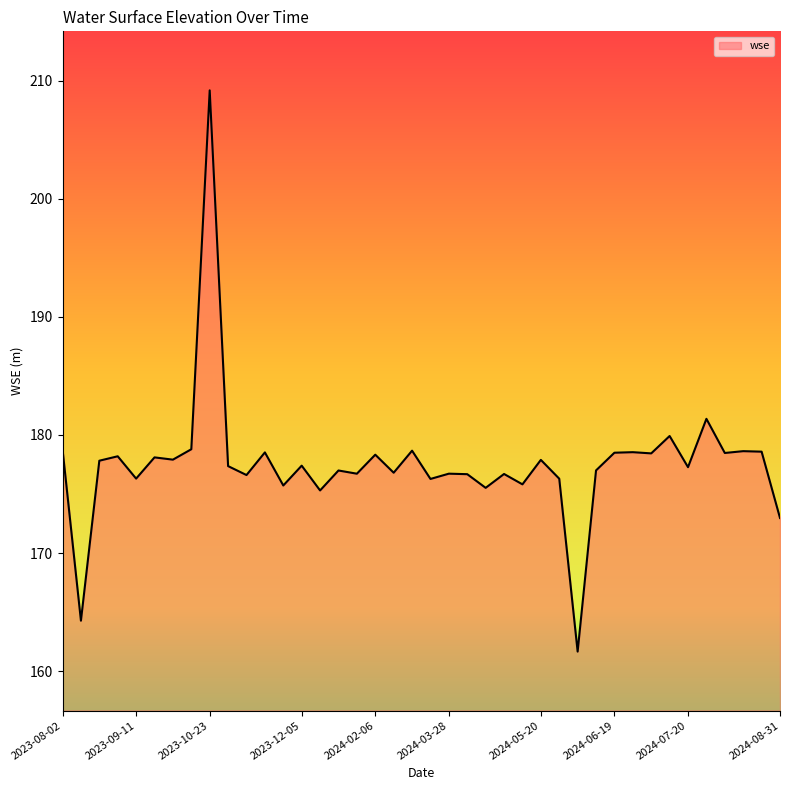

How many categories are shown in the chart?

40